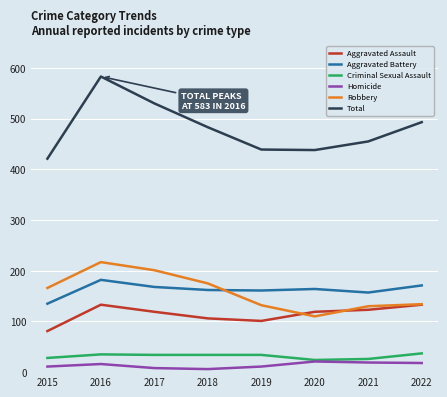

What is the greatest value displayed?

583